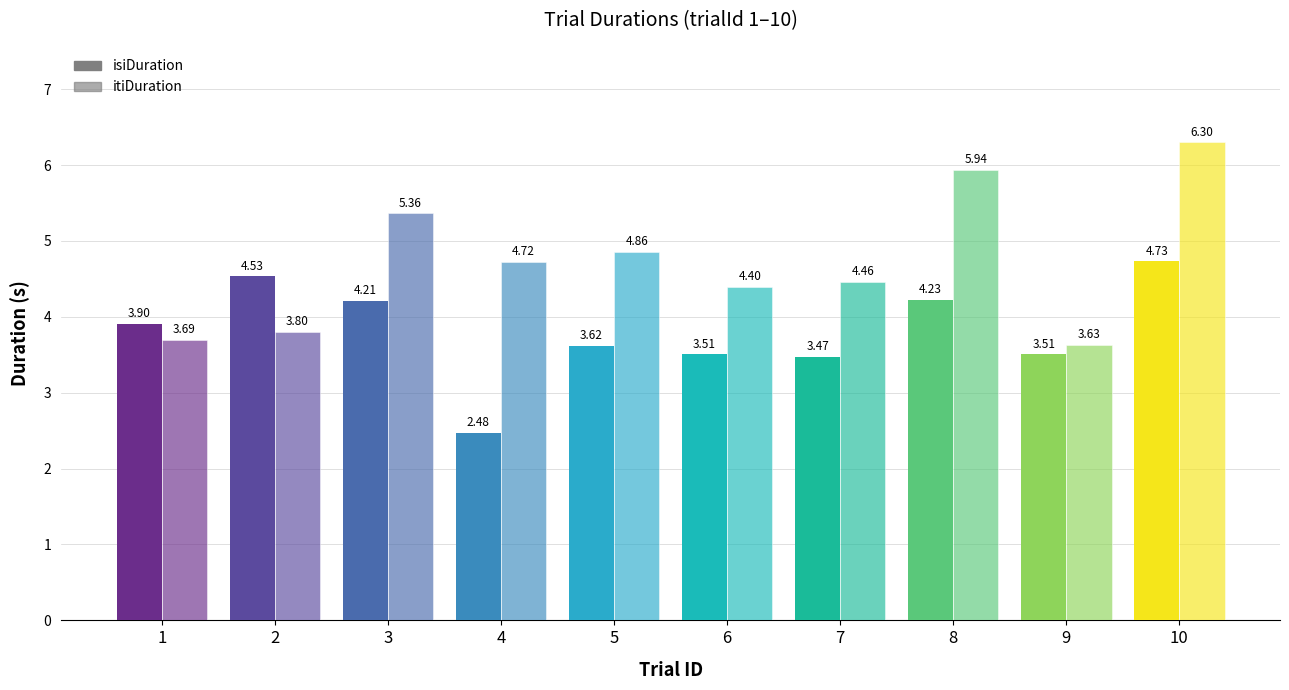

What are all the series names shown in the legend?

isiDuration, itiDuration